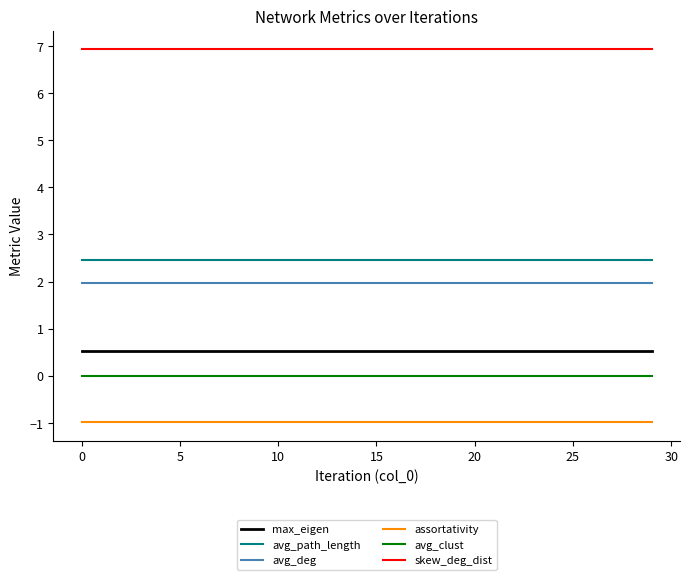

Which series has the largest total across all categories?

skew_deg_dist